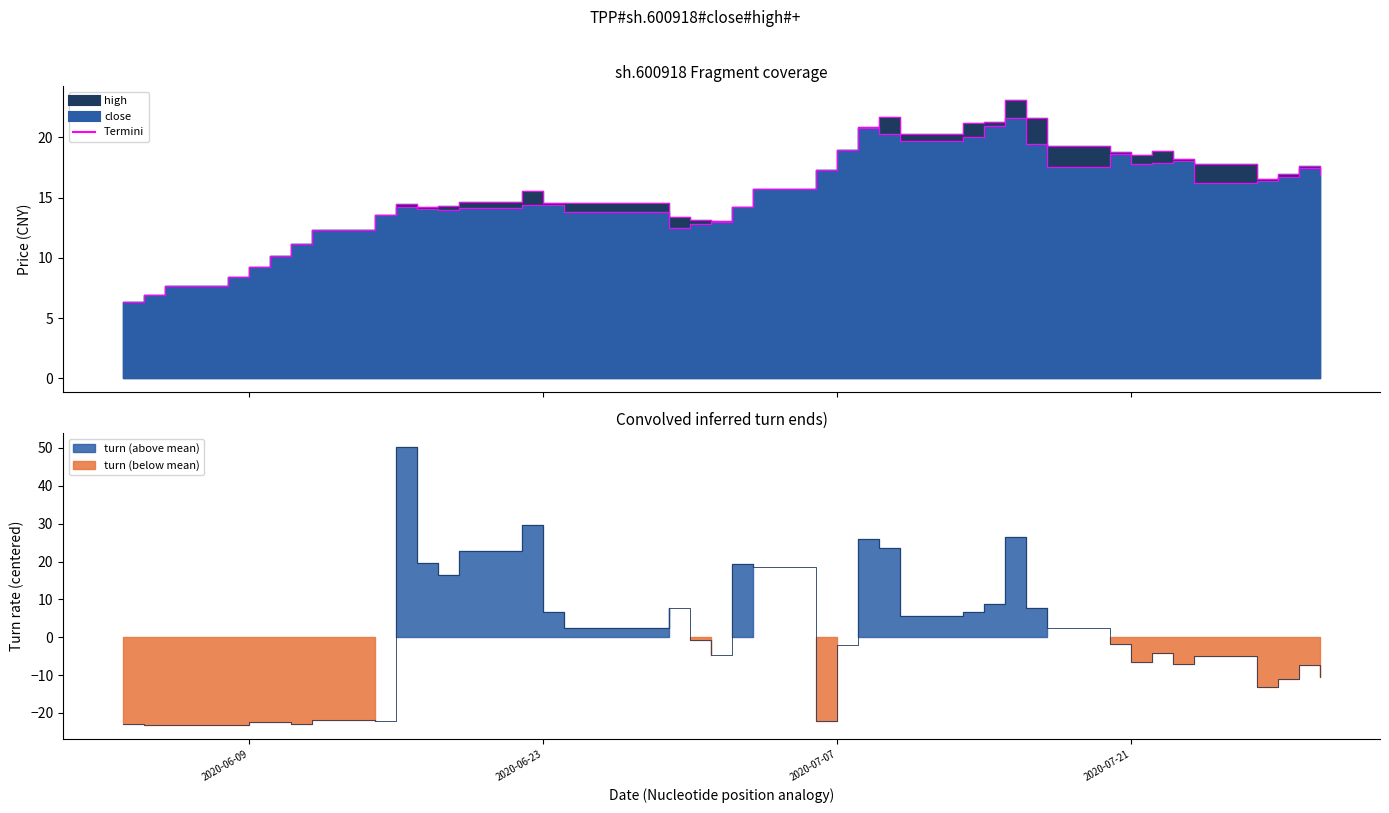

Which series has the largest range (max minus min)?

turn